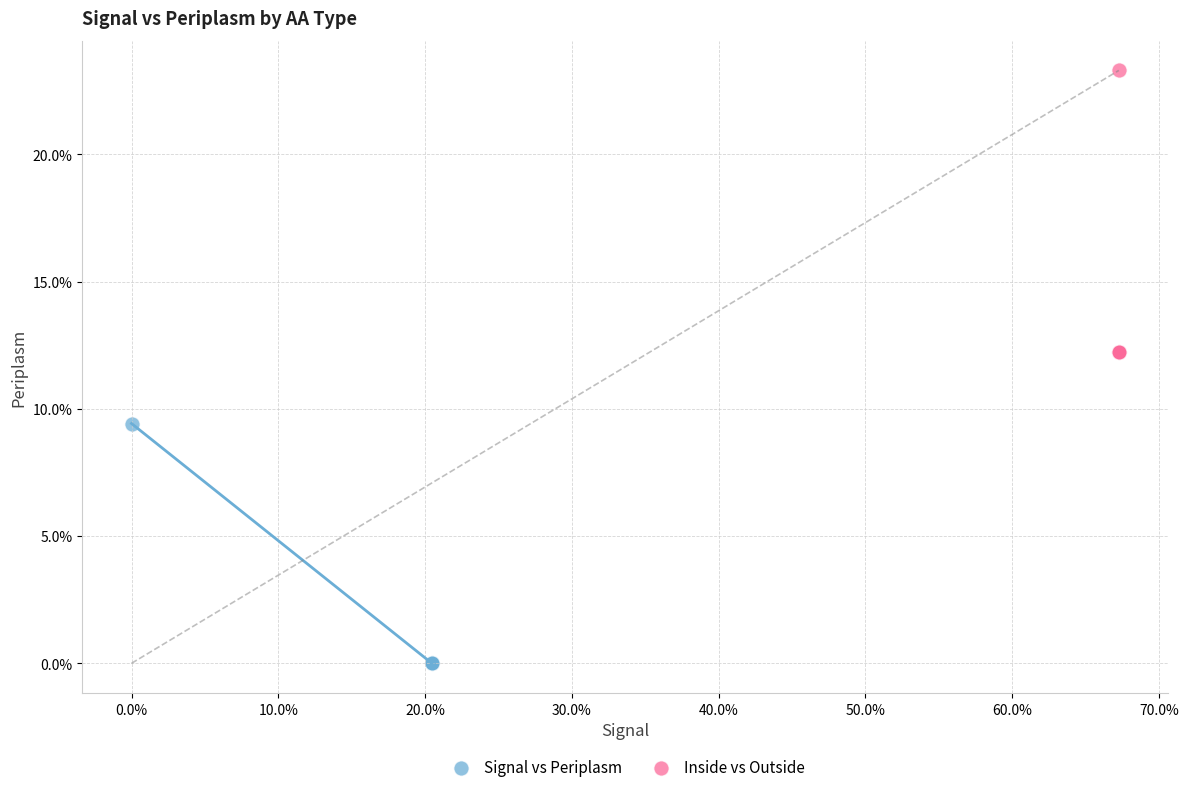

What are all the series names shown in the legend?

Signal vs Periplasm, Inside vs Outside